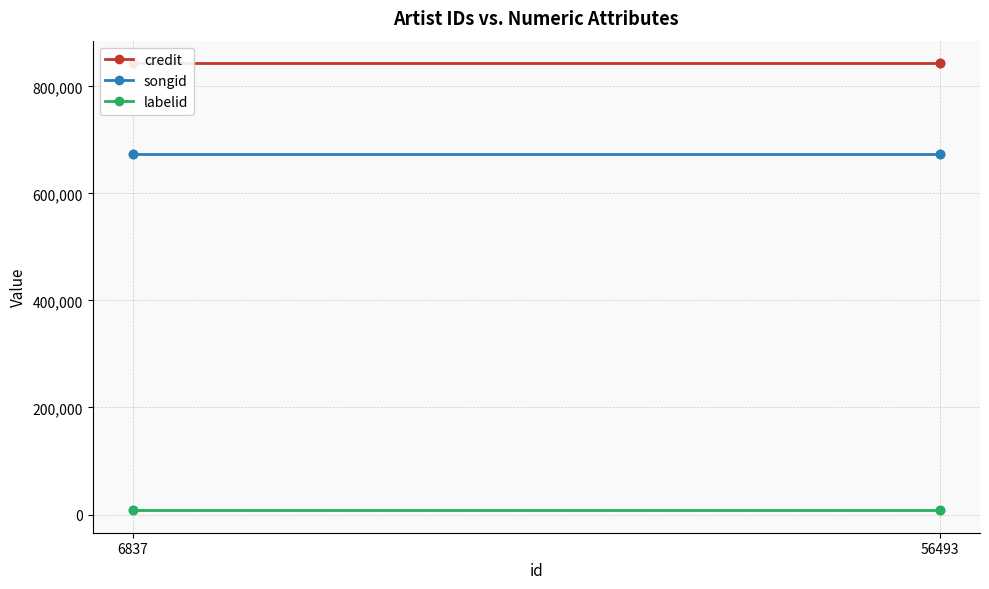

What is the total value across all series at 56493?

1525745